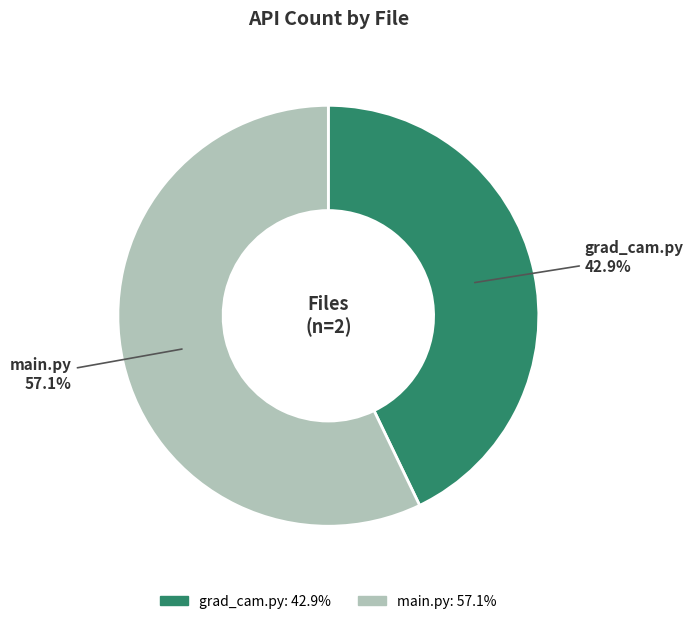

Do main.py and grad_cam.py together represent more than half of the pie?

Yes